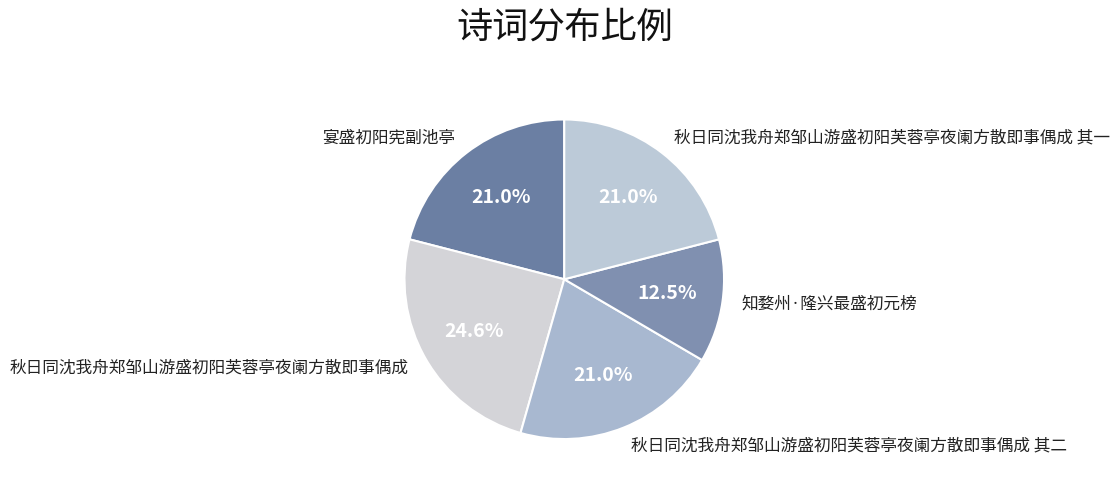

How many segments does this pie chart have?

5